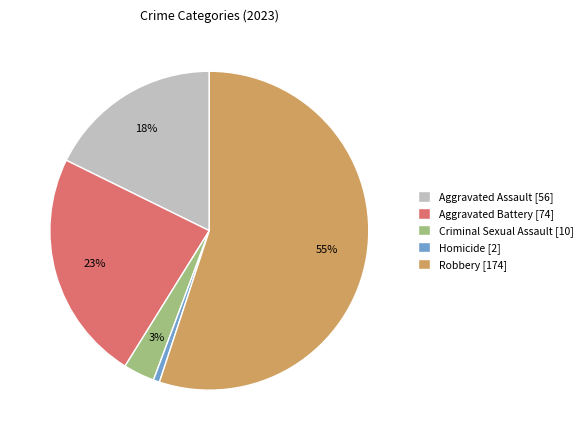

Between Homicide and Robbery, which is larger?

Robbery